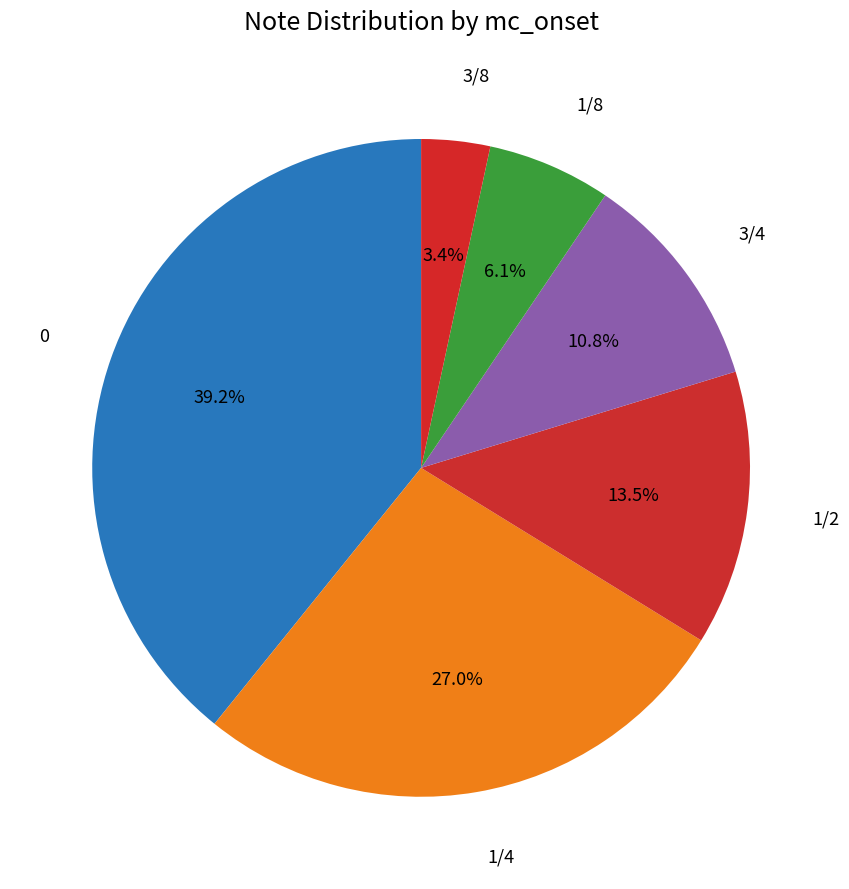

How many slices are in this pie chart?

6